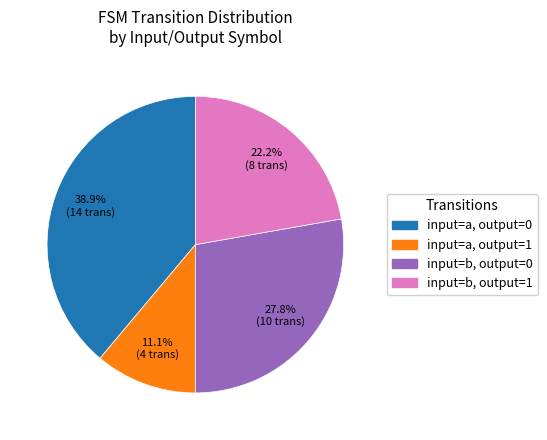

What is the ratio of the value at input=b, output=0 to the value at input=a, output=1?

2.5